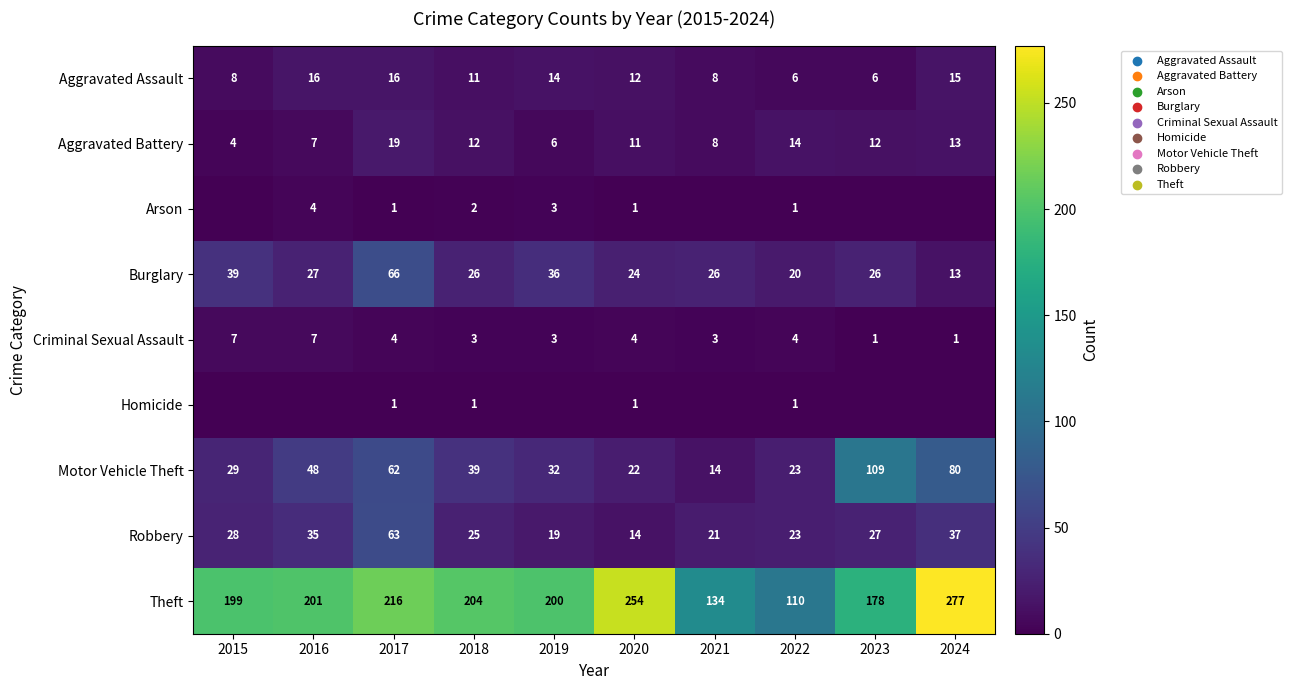

How many categories are shown in the chart?

10